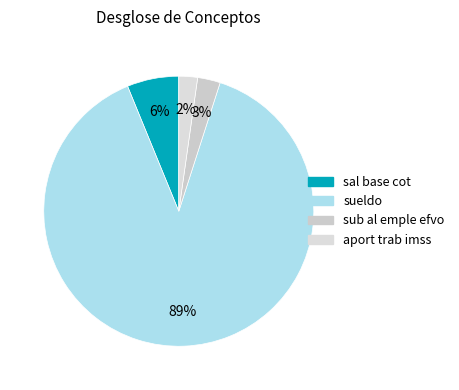

Between aport trab imss and sueldo, which is larger?

sueldo